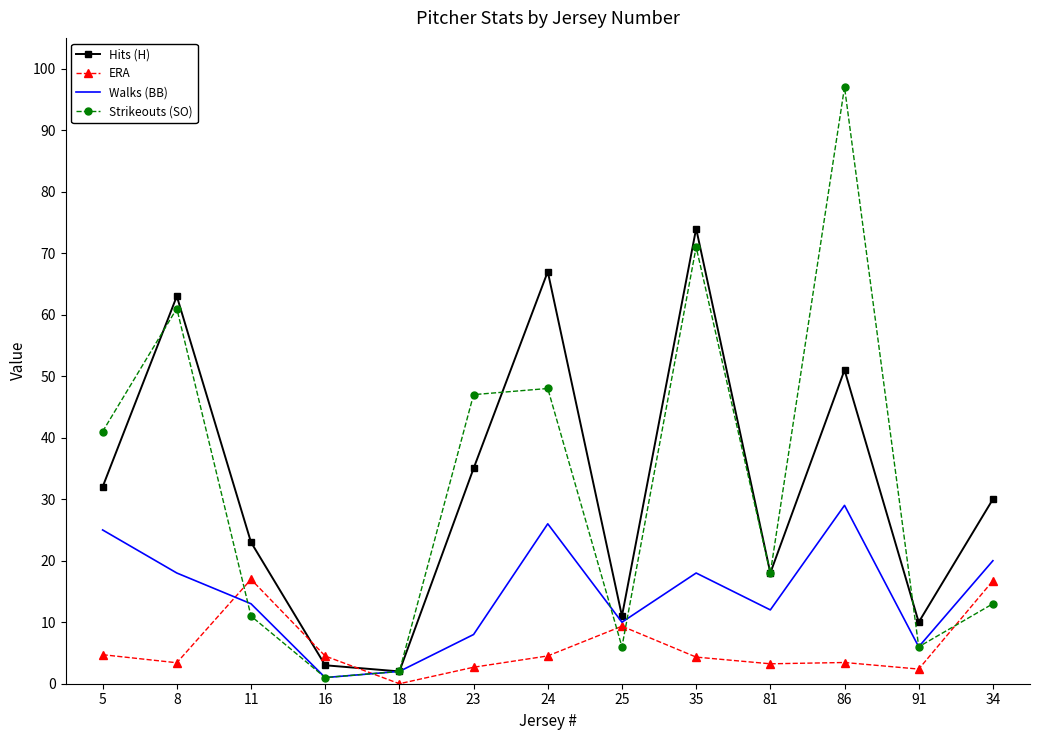

What is the spread (max minus min) of values at 34?

17.0